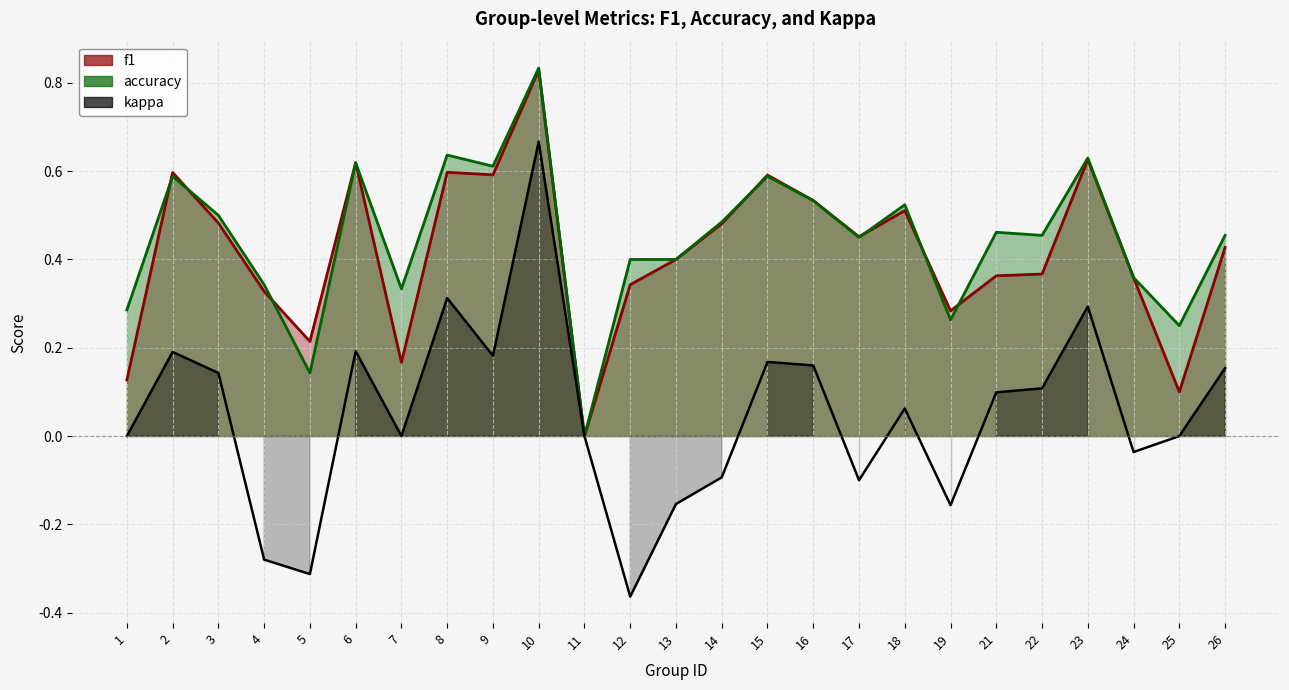

Reading left to right, what are all the values shown in this chart?

f1: 0.1	0.6	0.5	0.3	0.2	0.6	0.2	0.6	0.6	0.8	0.0	0.3	0.4	0.5	0.6	0.5	0.5	0.5	0.3	0.4	0.4	0.6	0.4	0.1	0.4
accuracy: 0.3	0.6	0.5	0.3	0.1	0.6	0.3	0.6	0.6	0.8	0.0	0.4	0.4	0.5	0.6	0.5	0.5	0.5	0.3	0.5	0.5	0.6	0.4	0.2	0.5
kappa: 0.0	0.2	0.1	-0.3	-0.3	0.2	0.0	0.3	0.2	0.7	0.0	-0.4	-0.2	-0.1	0.2	0.2	-0.1	0.1	-0.2	0.1	0.1	0.3	-0.0	0.0	0.2